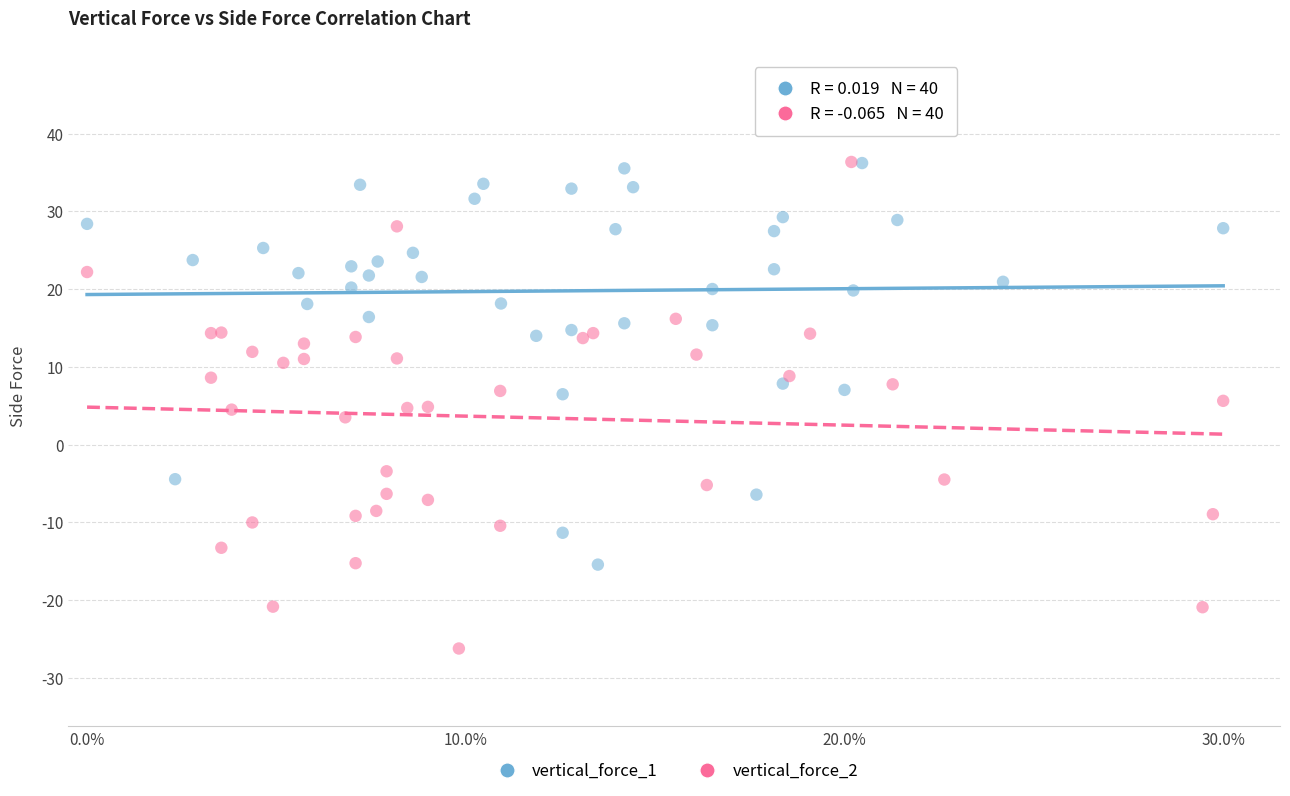

Which series reaches the minimum Y coordinate?

vertical_force_2